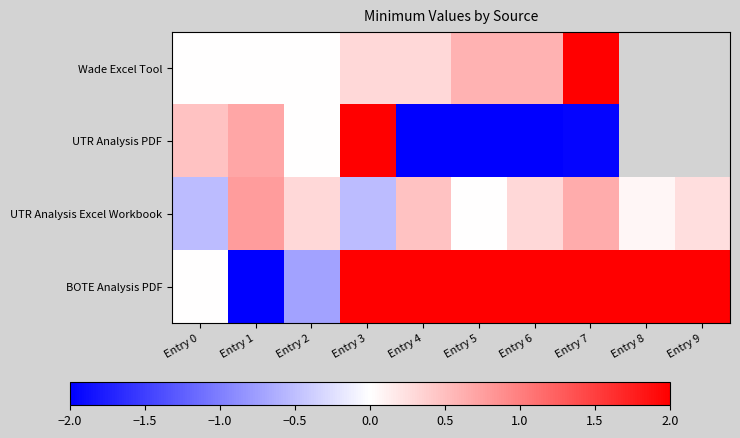

Is the value of Wade Excel Tool at Entry 0 greater than the value of BOTE Analysis PDF at Entry 2?

Yes